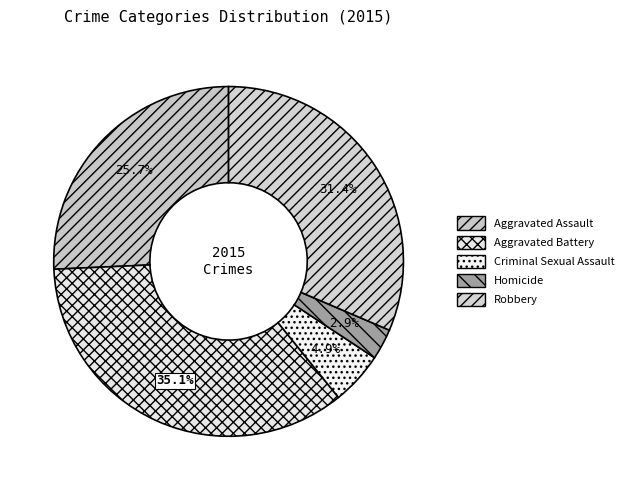

True or false: Aggravated Assault accounts for 33% of the total.

False